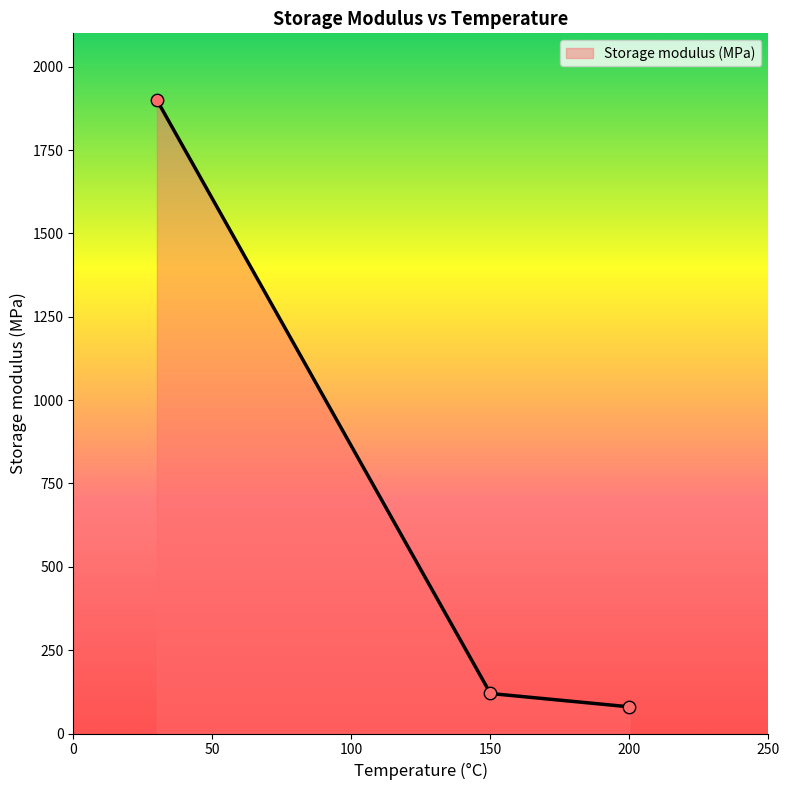

What is the smallest value displayed?

80